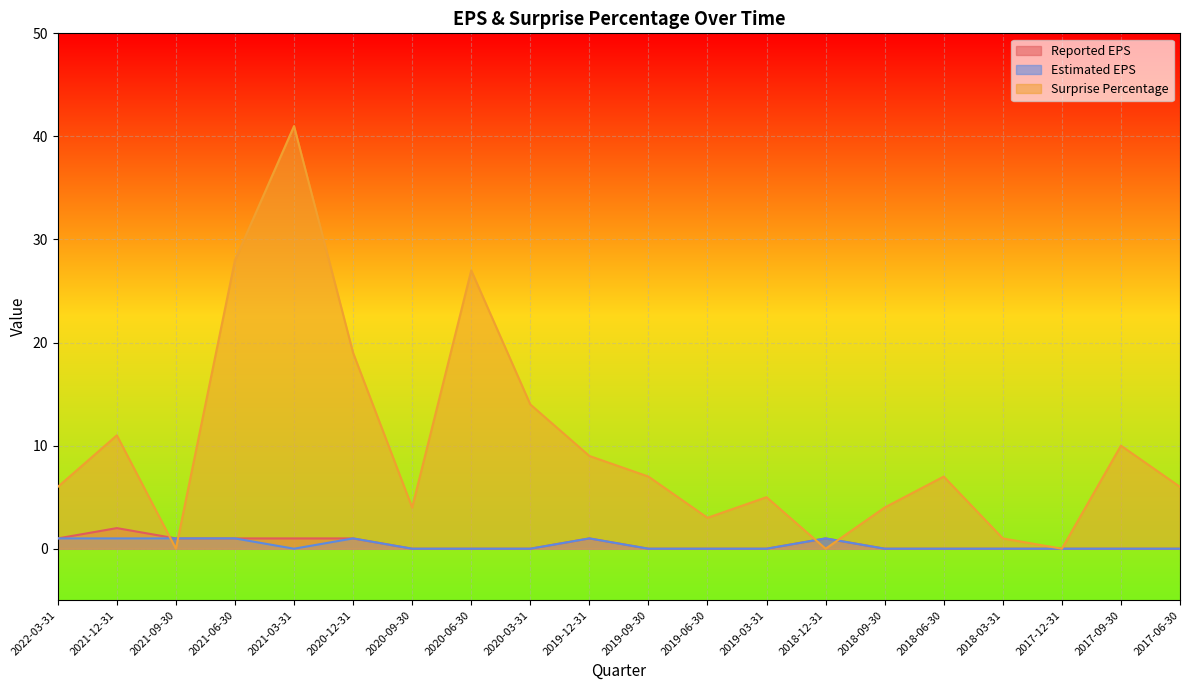

True or false: Surprise Percentage has a value of 0 at 2021-09-30.

True